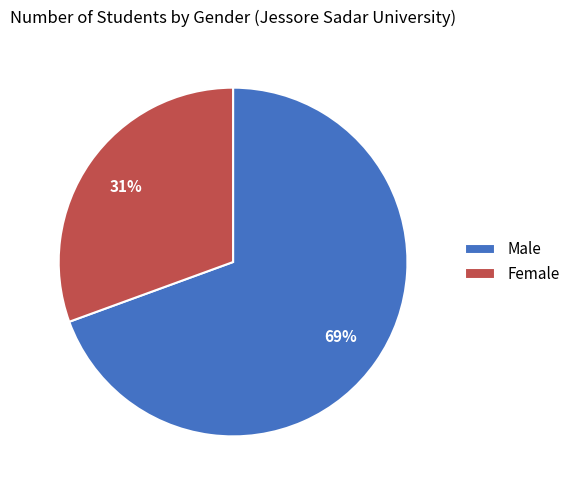

Between Male and Female, which is larger?

Male